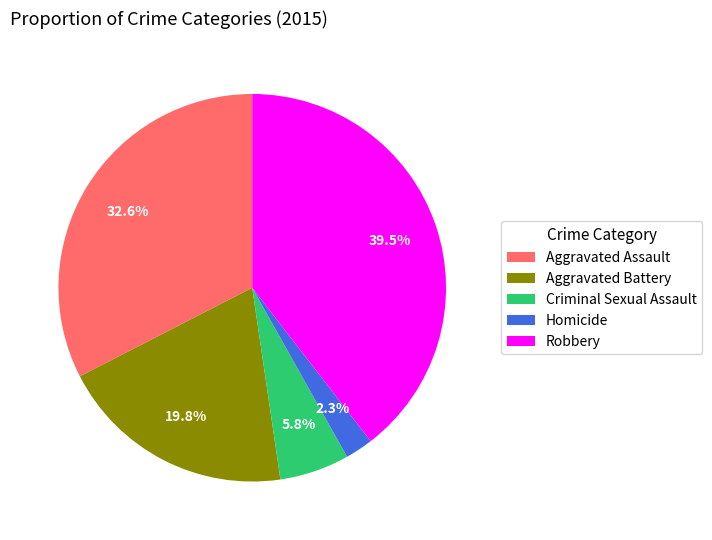

Rank the categories by value from highest to lowest.

Robbery, Aggravated Assault, Aggravated Battery, Criminal Sexual Assault, Homicide